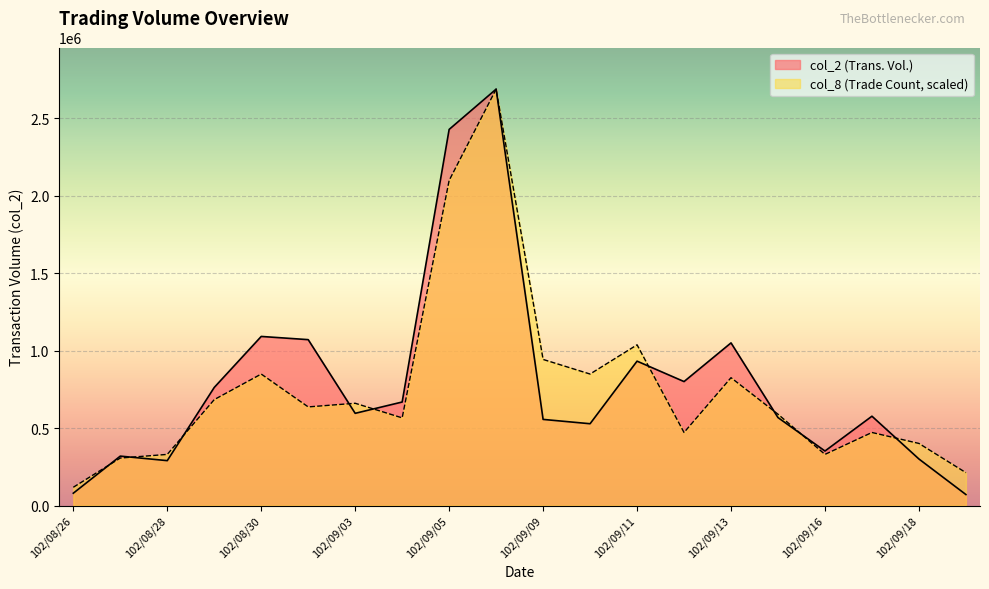

Where do col_8 and col_2 first cross each other?

102/08/26 and 102/08/27